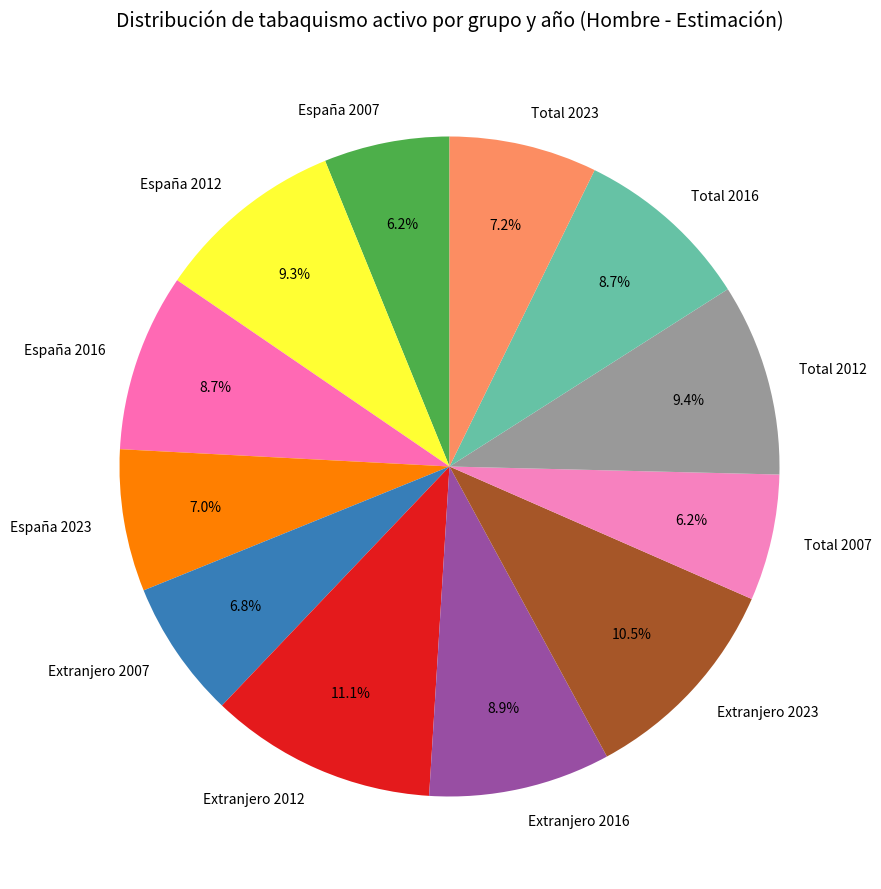

What percentage is the España 2007 slice, to the nearest percent?

6%